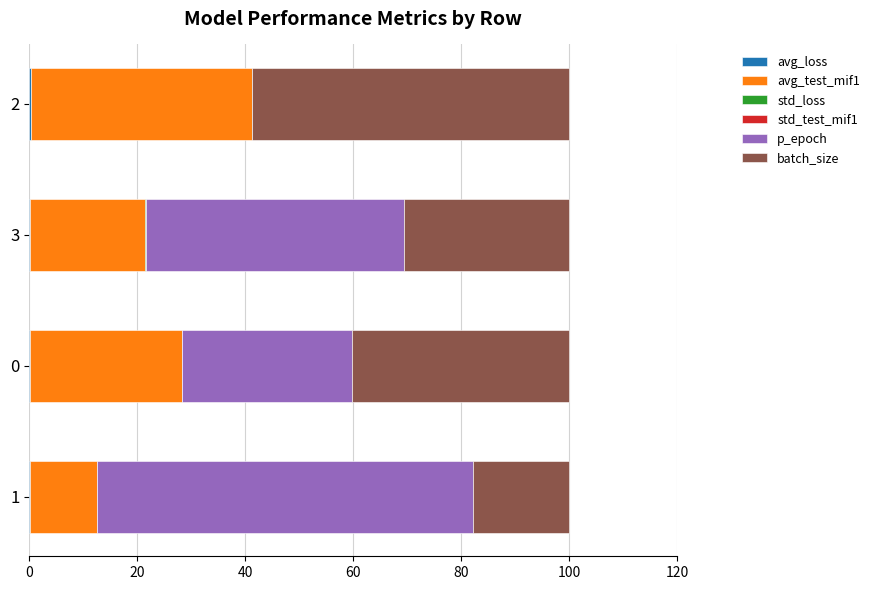

How many data points does each series have?

4